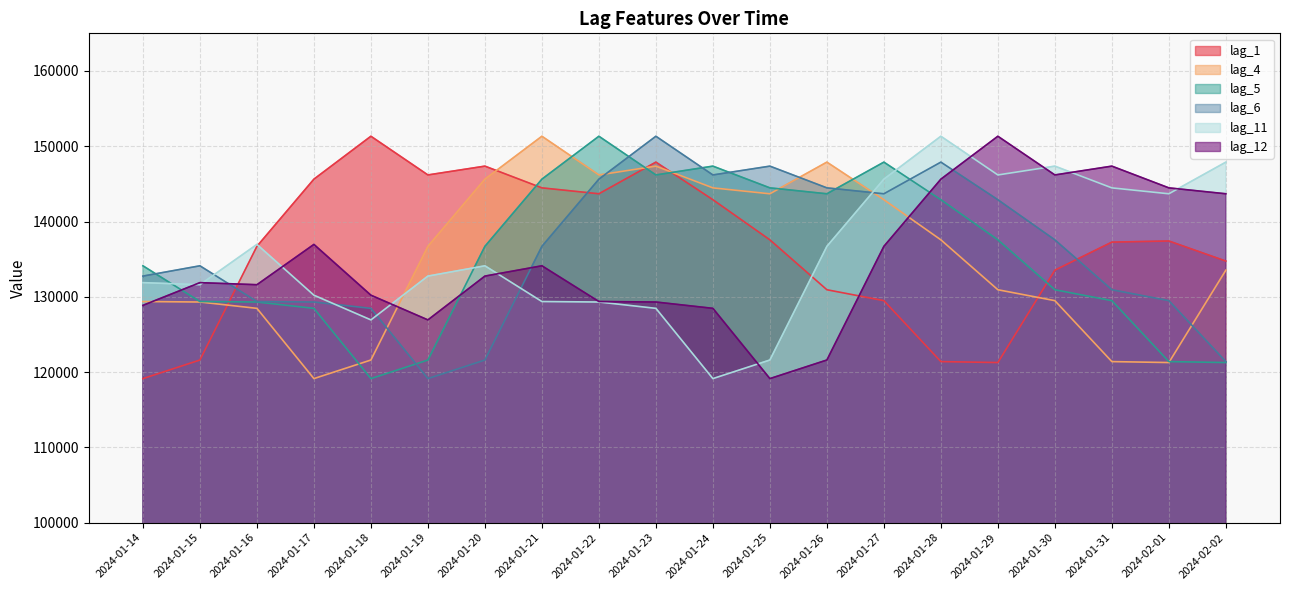

True or false: lag_6 has a value of 226101 at 2024-01-29.

False